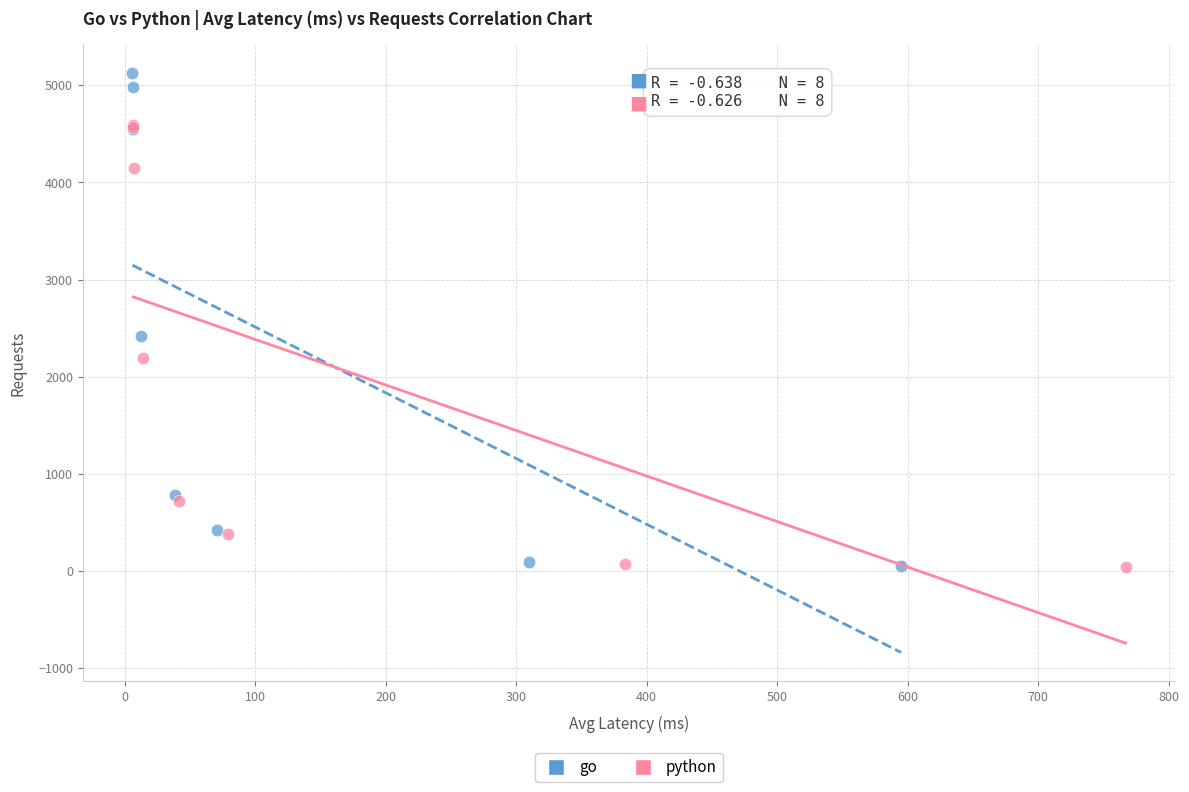

Which series has the largest Y range (max minus min)?

go